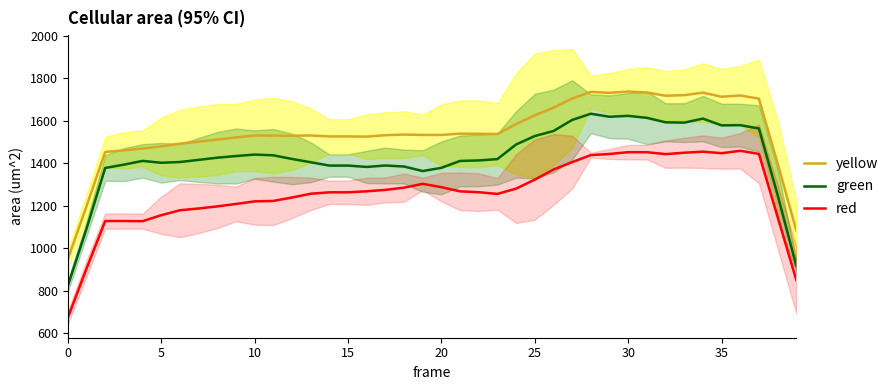

The yellow series shows 1732.1 at 31. True or false?

True